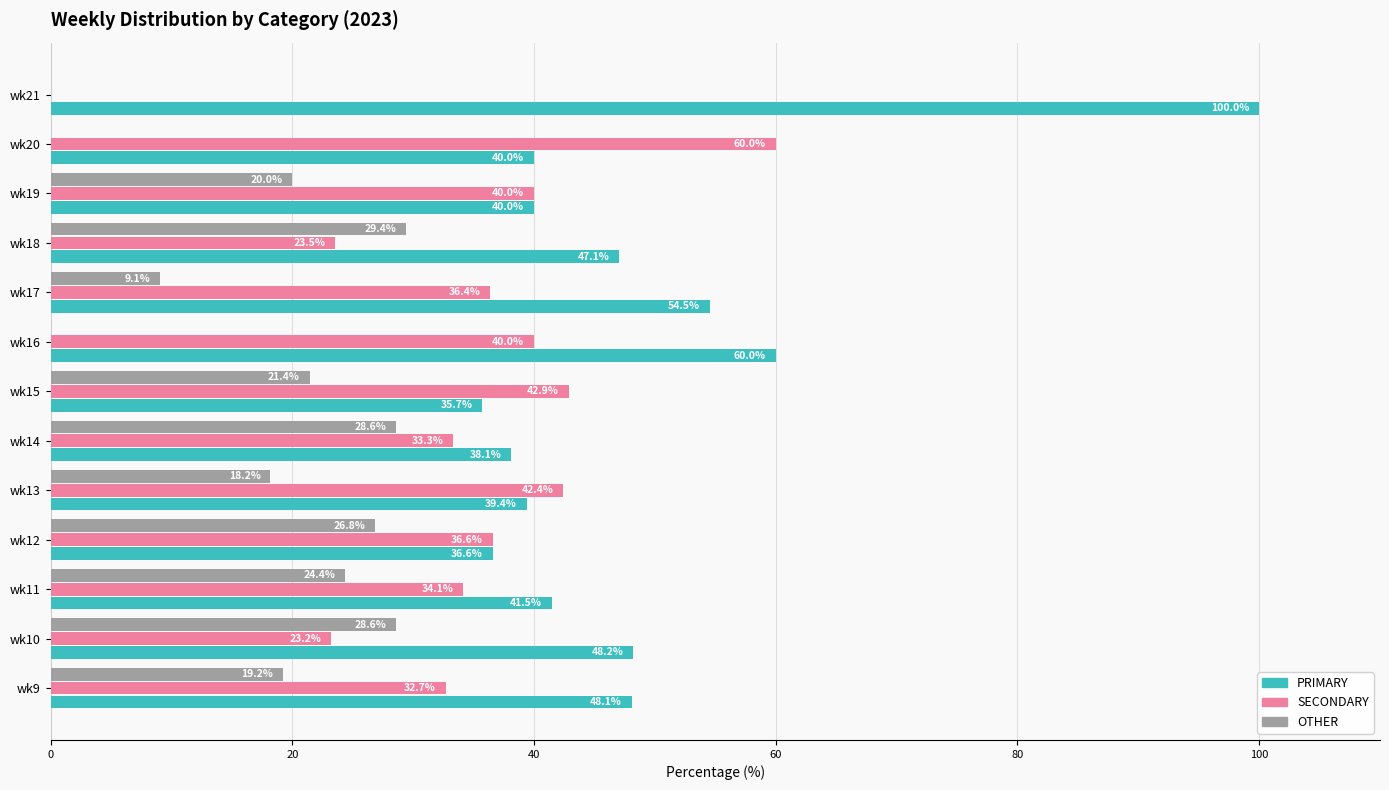

What is the maximum value shown in the chart?

100.0